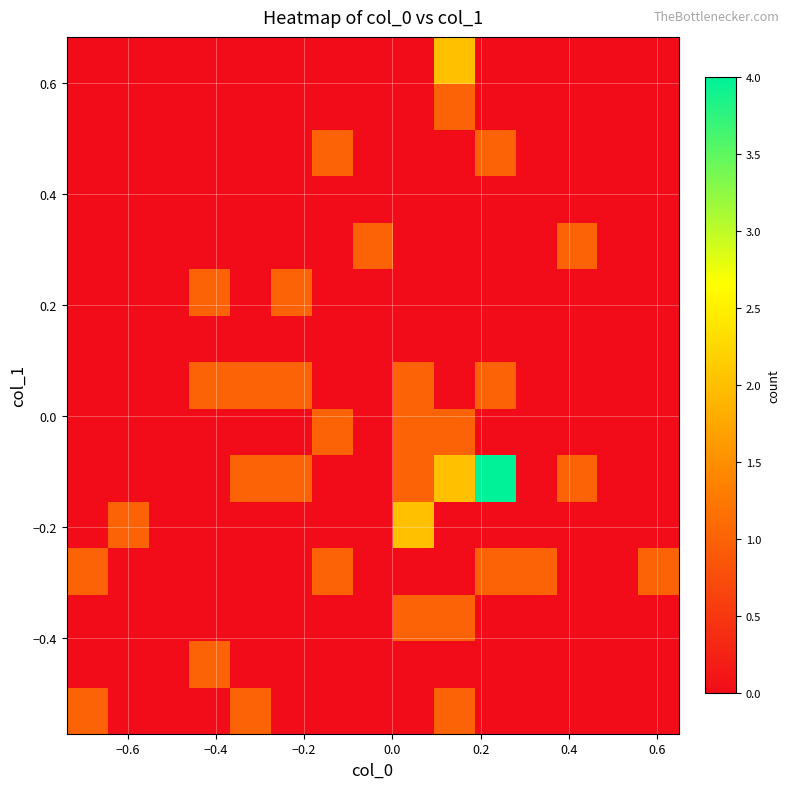

How many distinct data groups are displayed?

15